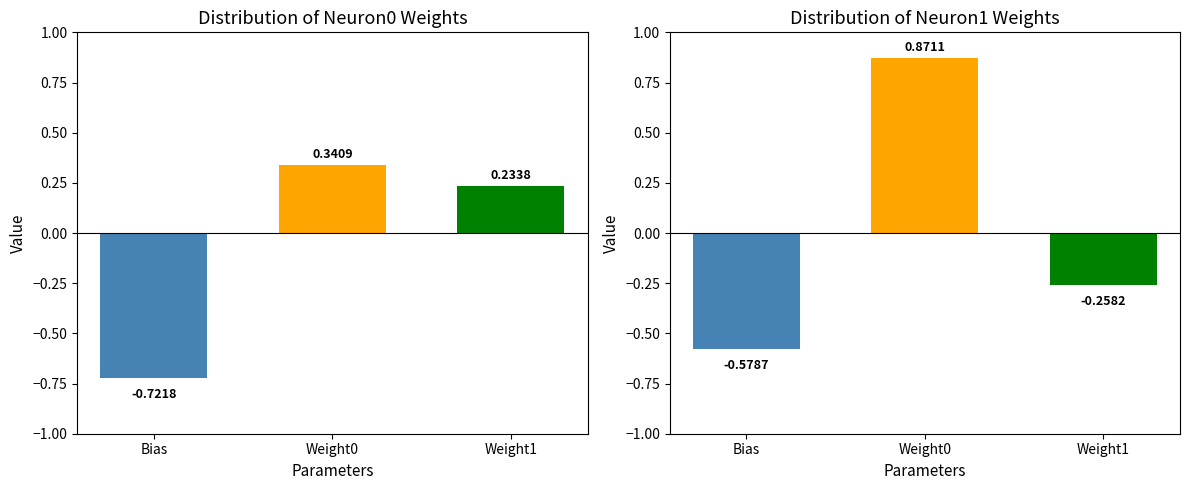

Is it true that Neuron0 equals 0.3 at Weight0?

True